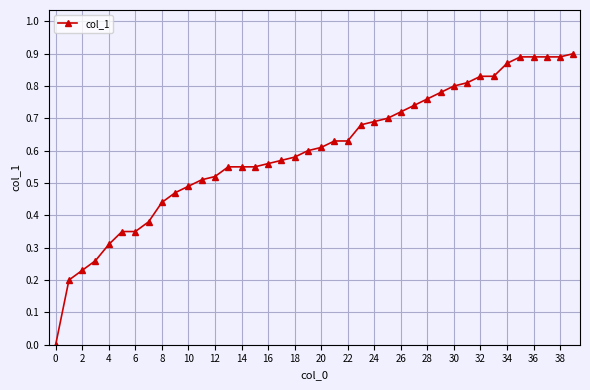

Is this an area chart (filled region under the line)?

No